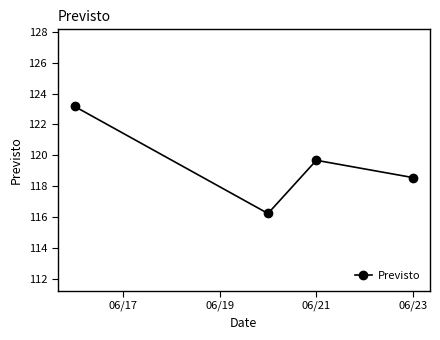

What is the difference between the maximum and second lowest values?

4.6